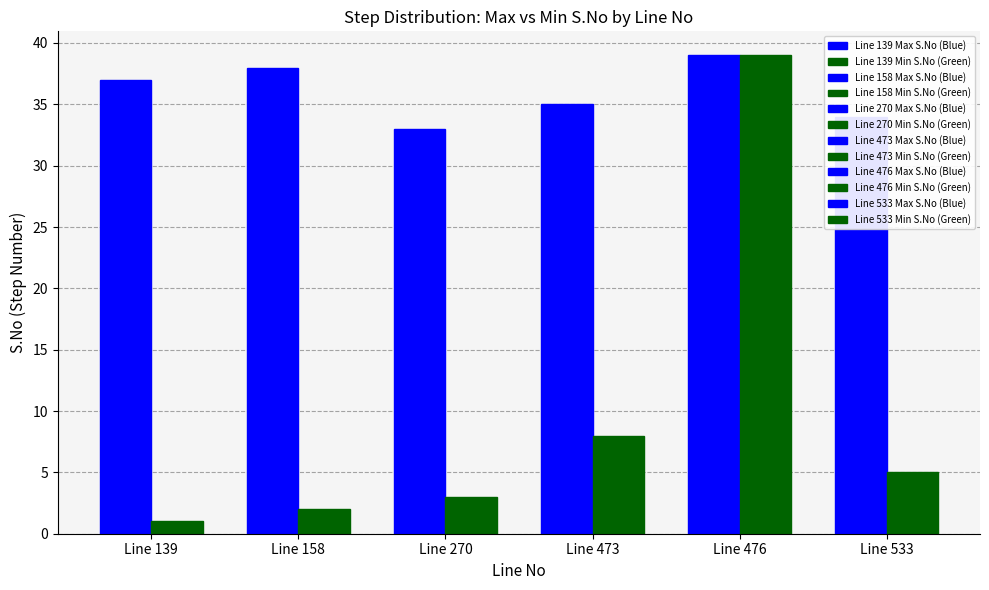

What is the difference between the highest and lowest values at Line 270?

30